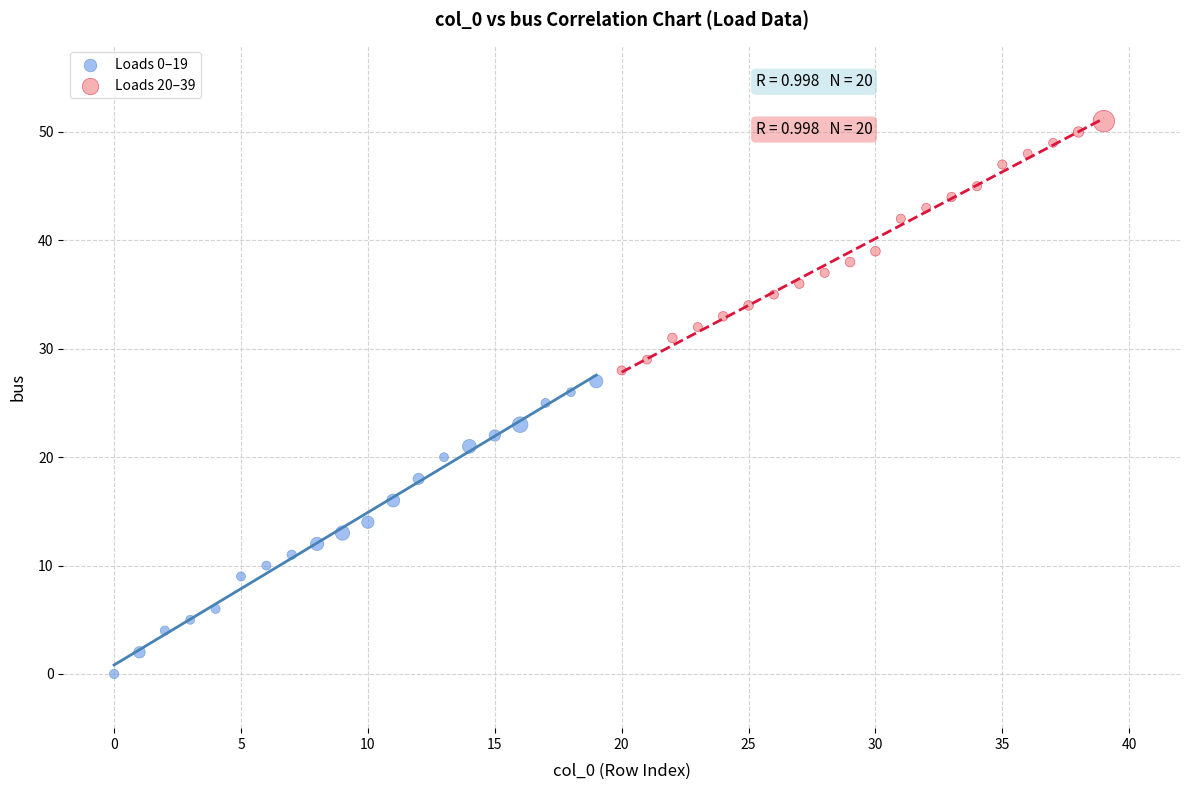

What are all the series names shown in the legend?

Loads 0–19, Loads 20–39